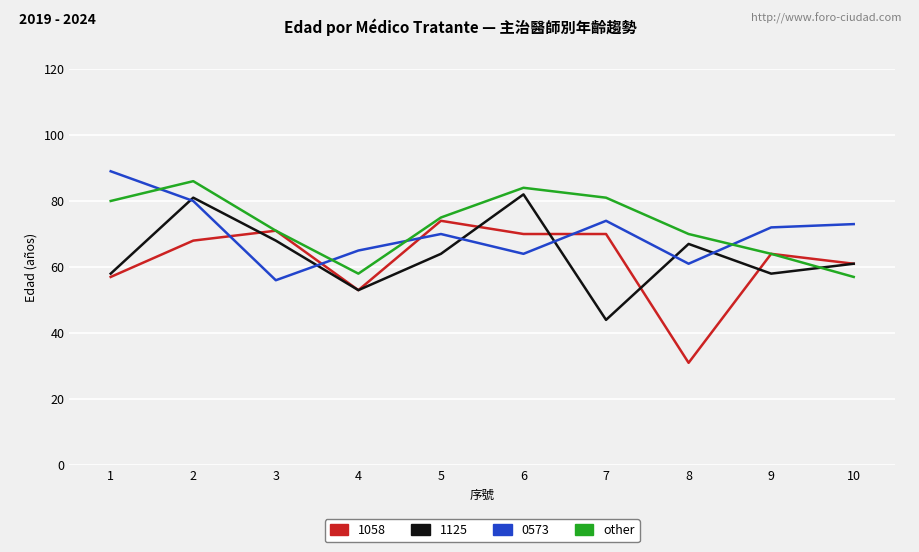

What is the difference between the highest and lowest values at 1?

32